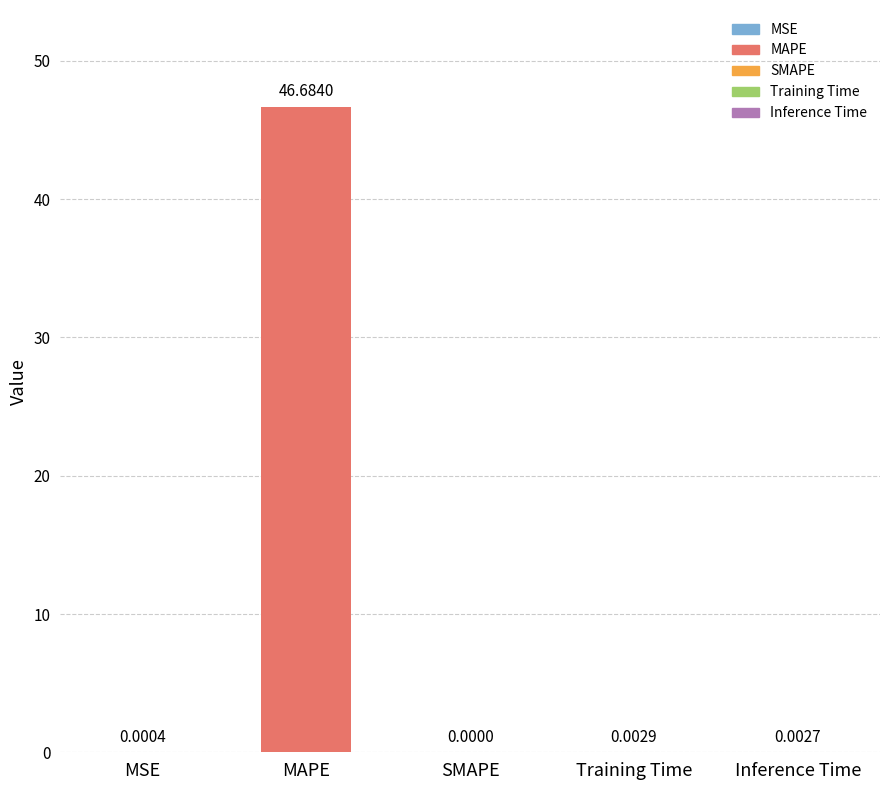

Reading left to right, list all the values displayed in this chart.

0.0	46.7	0.0	0.0	0.0